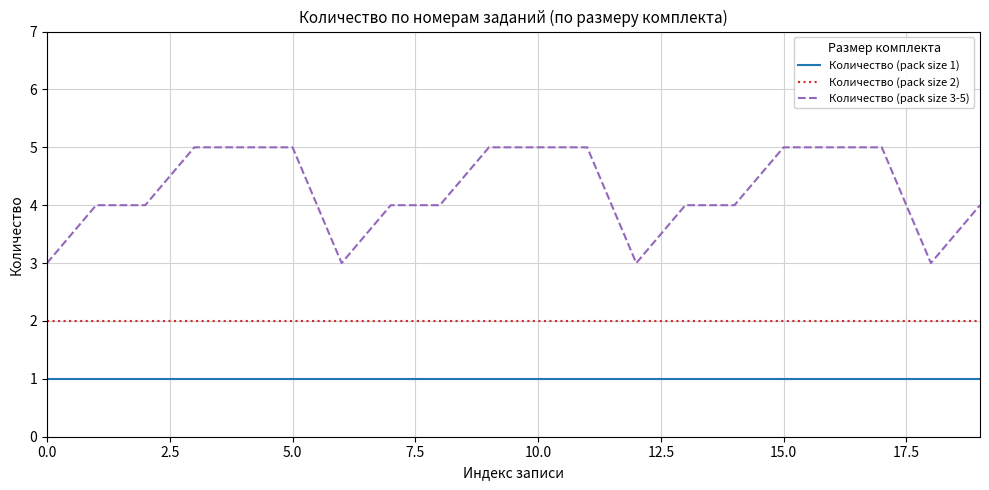

List the series in order of their overall mean, lowest first.

Количество (pack size 1), Количество (pack size 2), Количество (pack size 3-5)